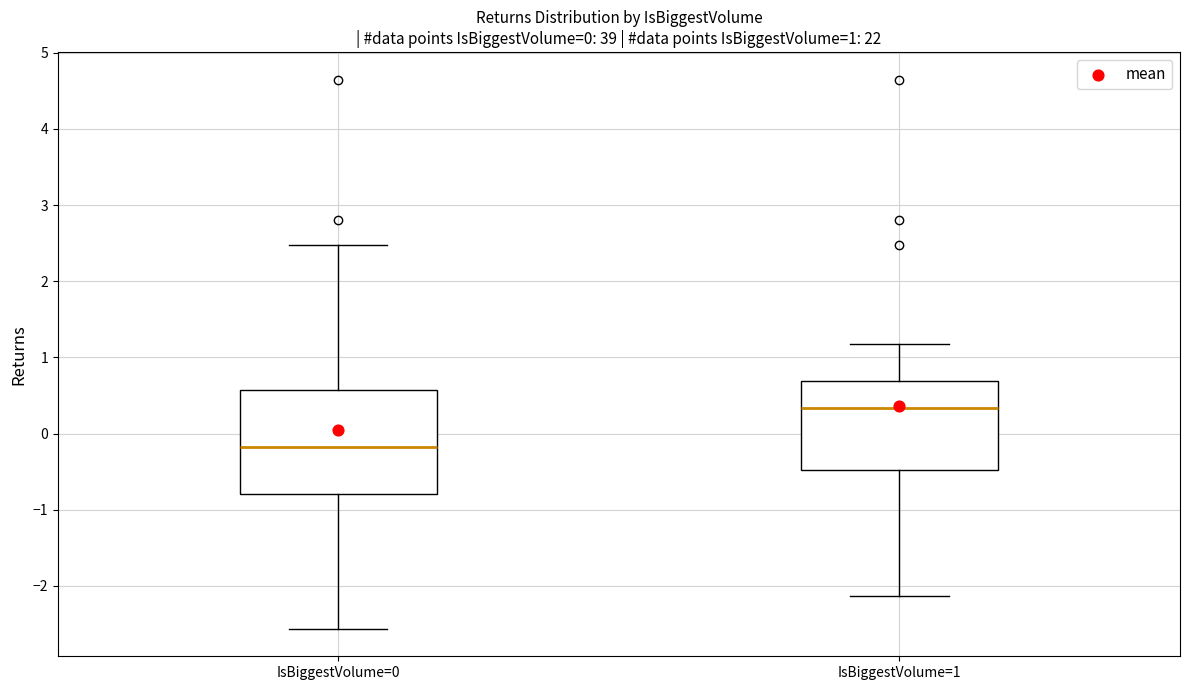

Which box's median line is the lowest?

IsBiggestVolume=0